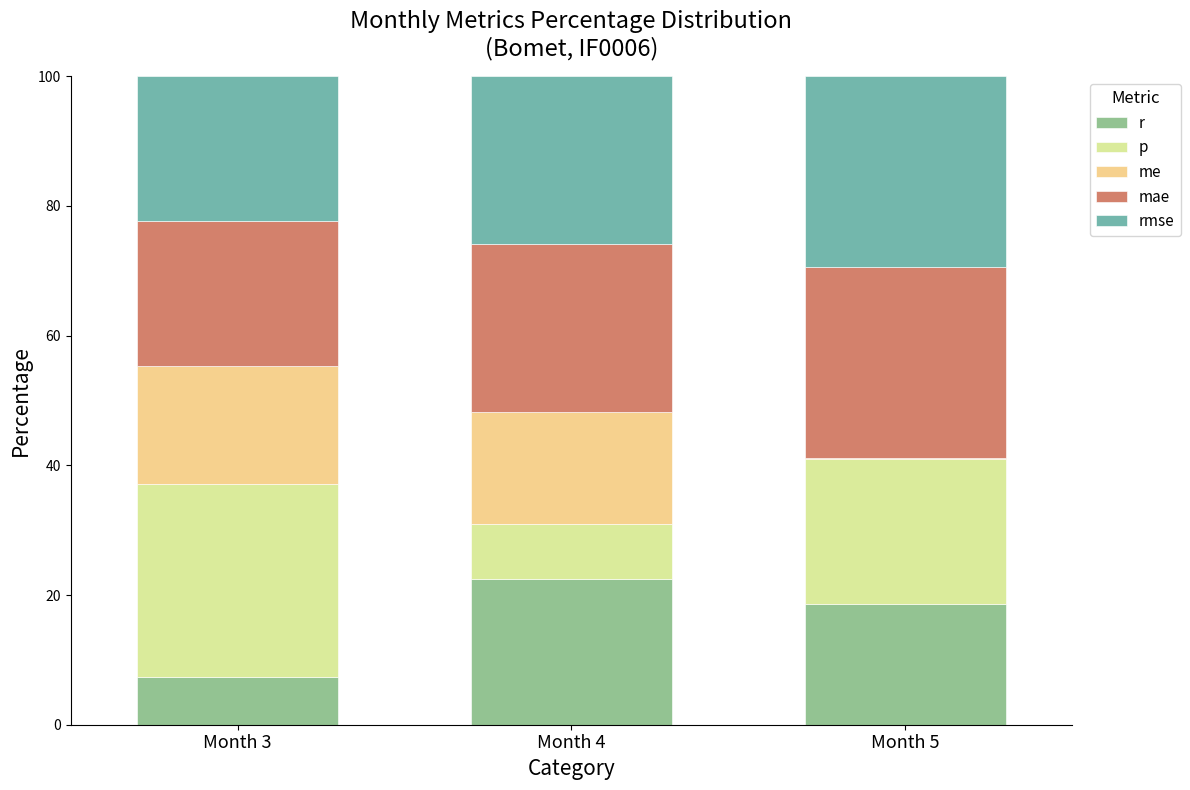

Reading left to right, what are the values for r?

Month 3=7.3	Month 4=22.5	Month 5=18.7